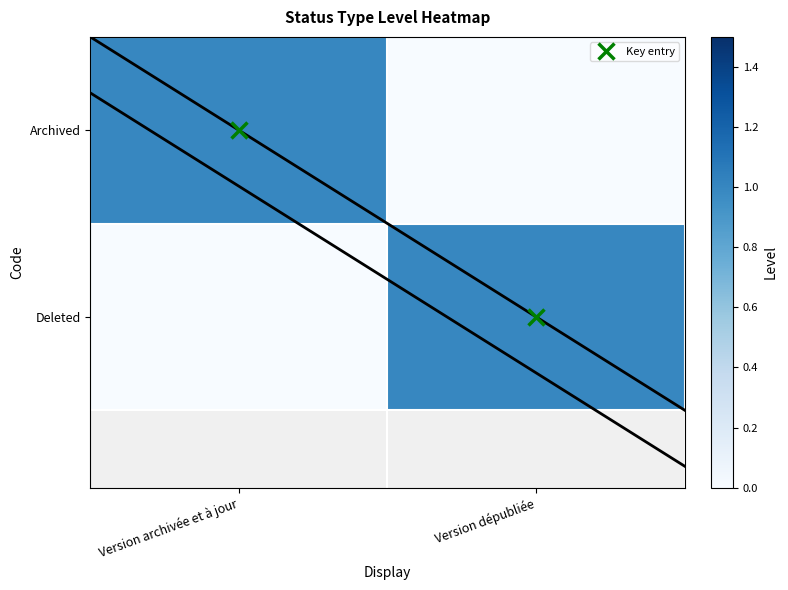

What is the difference between the maximum and minimum values in the Deleted series?

1